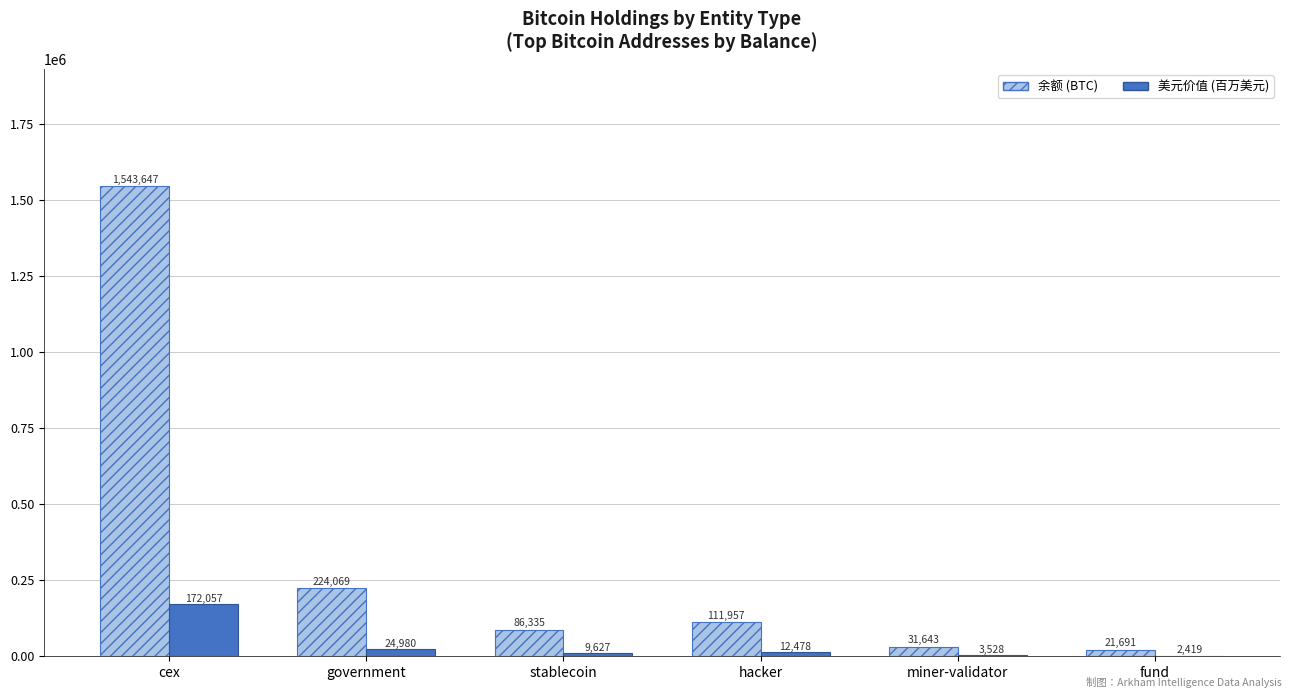

True or false: 余额 (BTC) has a value of 21690.7 at fund.

True